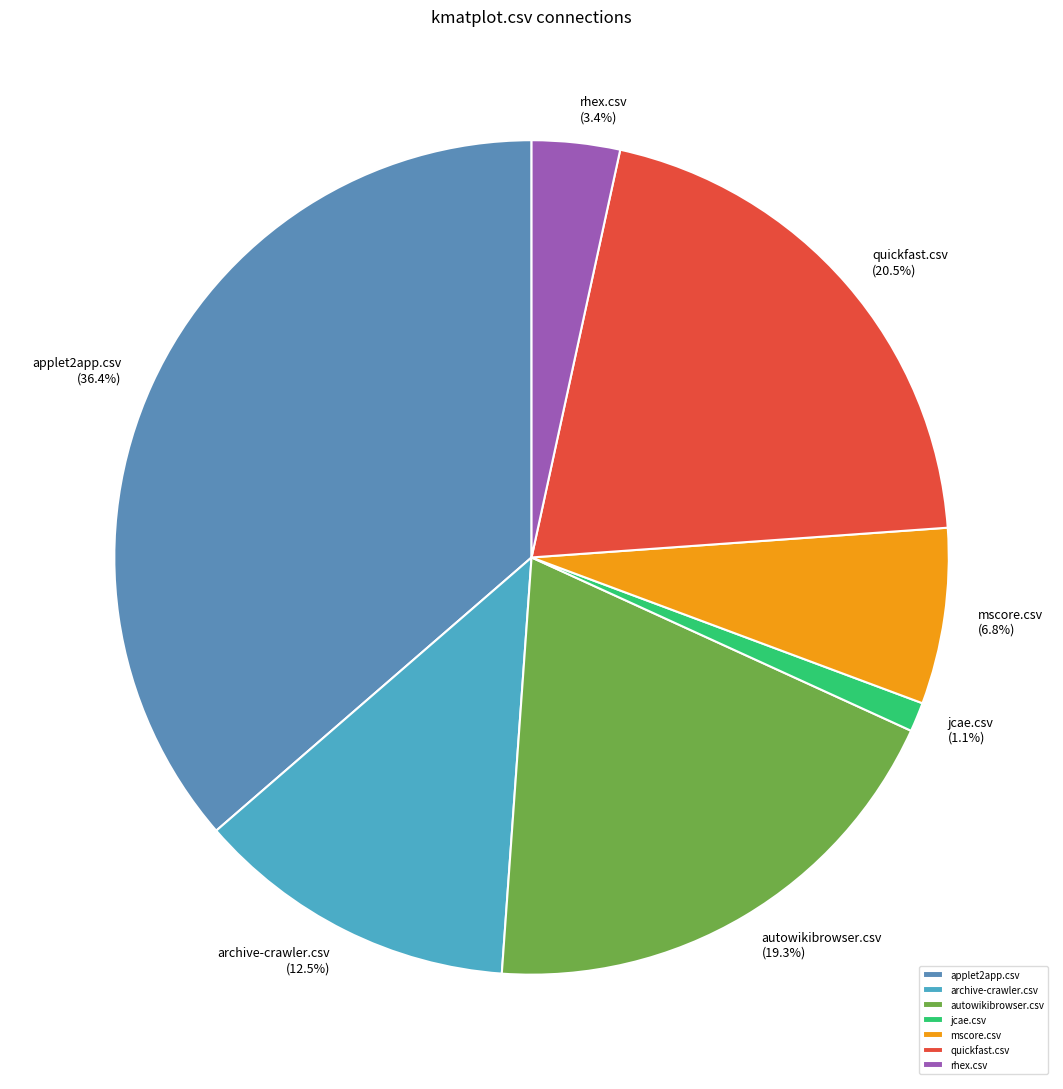

What percentage is NOT represented by mscore.csv?

93.2%